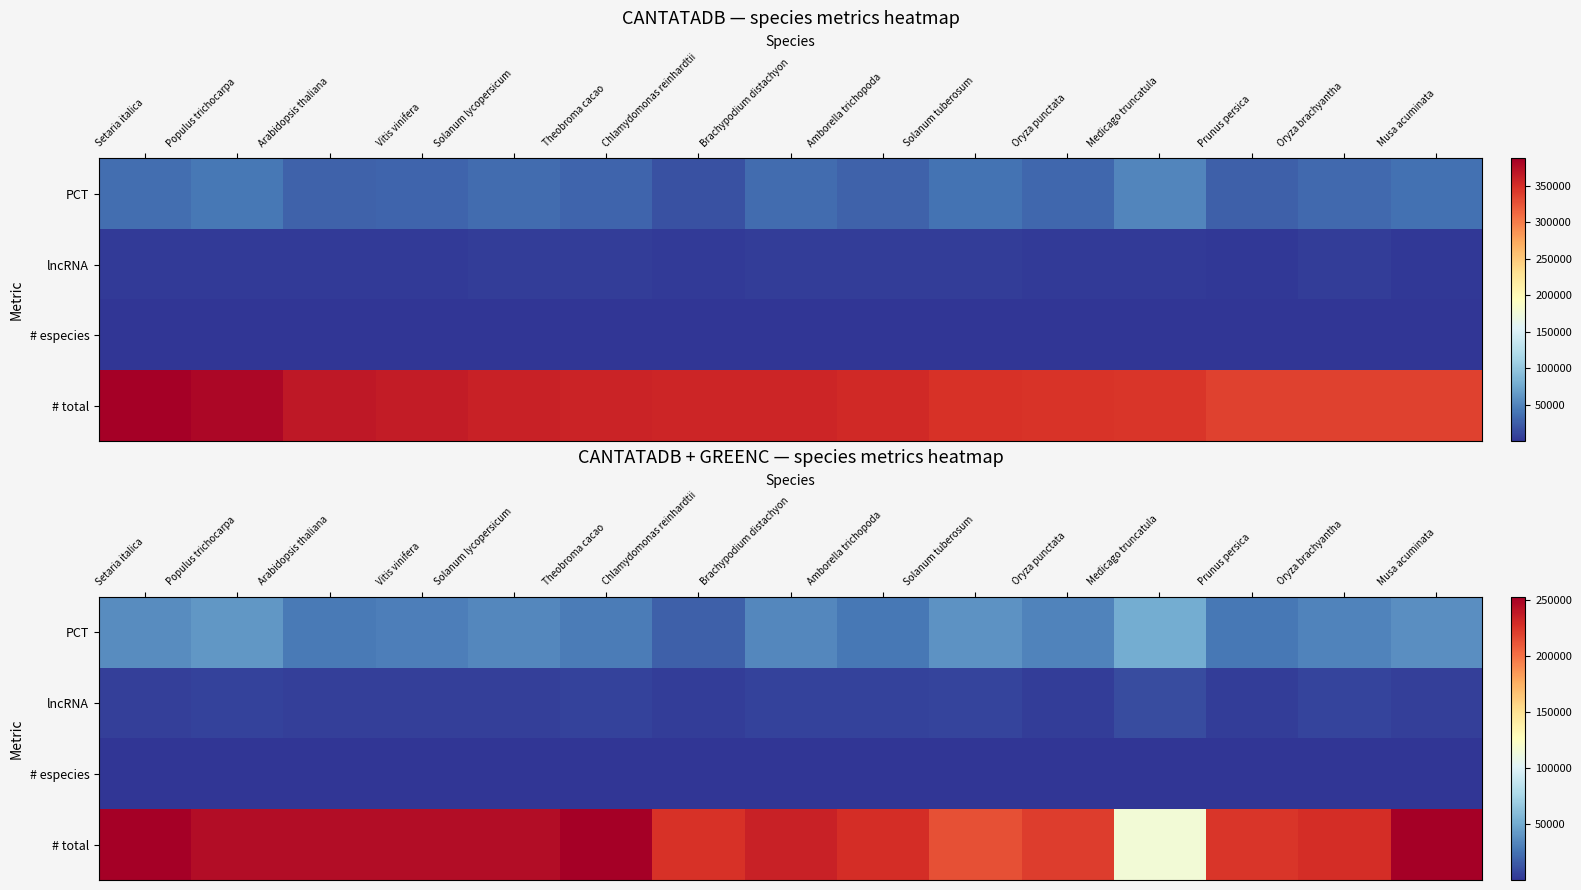

Read the lncRNA value at Chlamydomonas reinhardtii, to the nearest 100.

3400